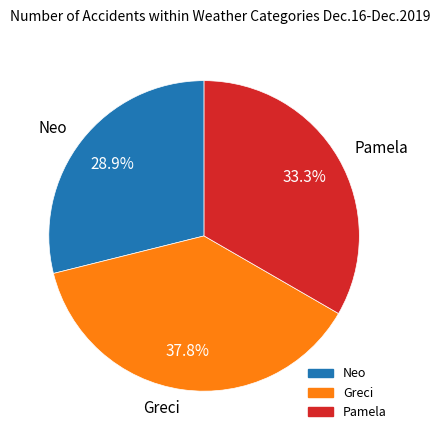

What percentage is NOT represented by Pamela?

66.7%